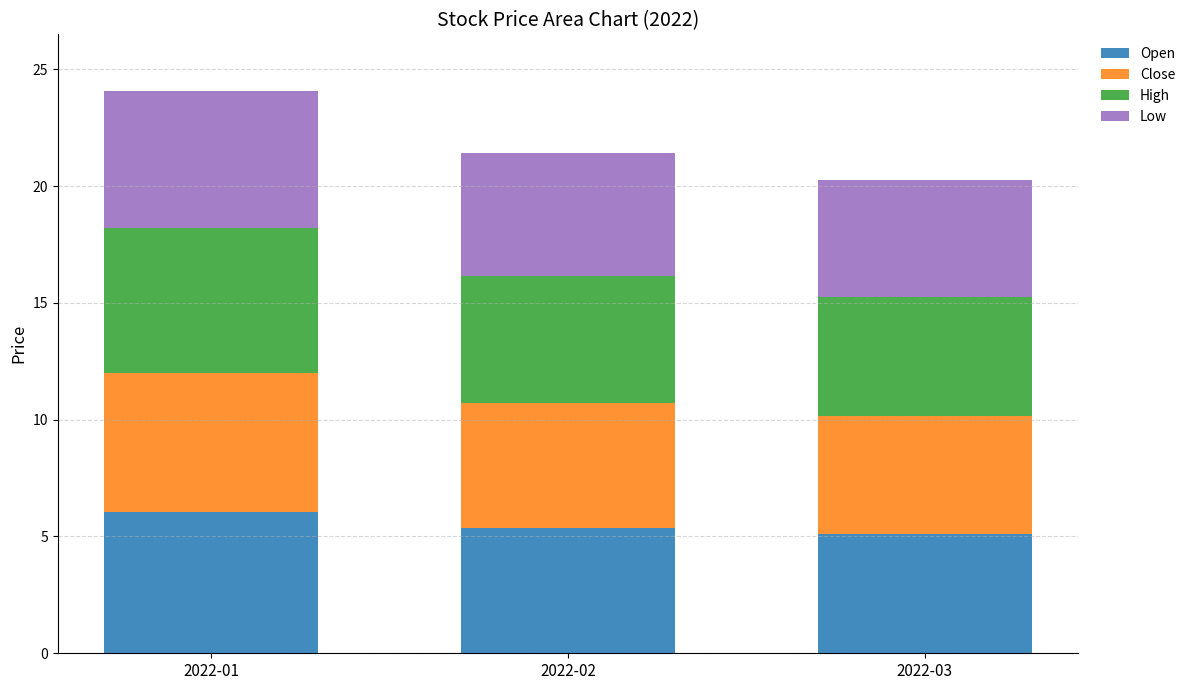

Is it true that Open equals 6.0 at 2022-01?

True